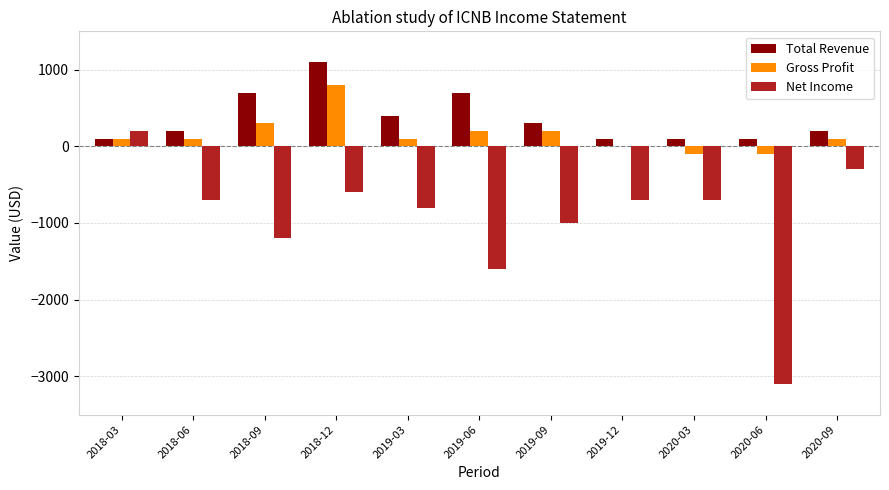

At which label does Gross Profit reach its peak?

2018-12